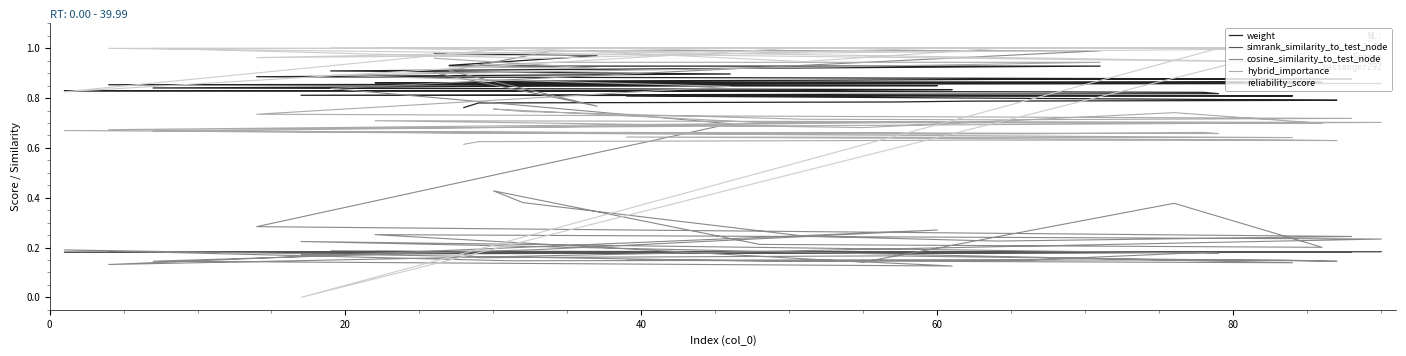

Is the value of weight at 6 greater than the value of reliability_score at 18?

No